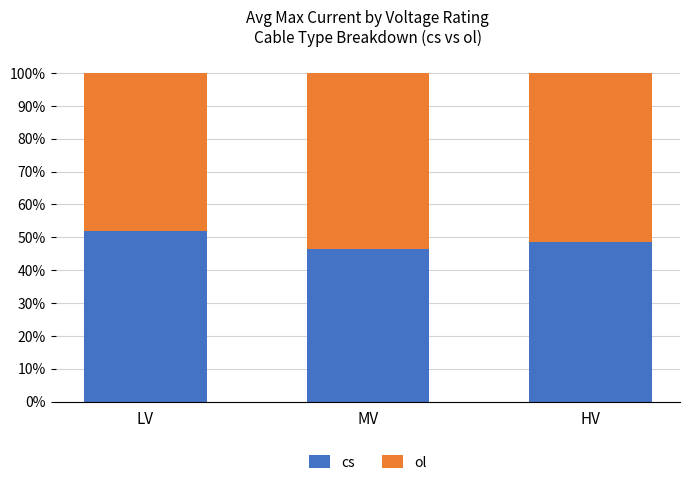

True or false: cs has a value of 77.3 at HV.

False